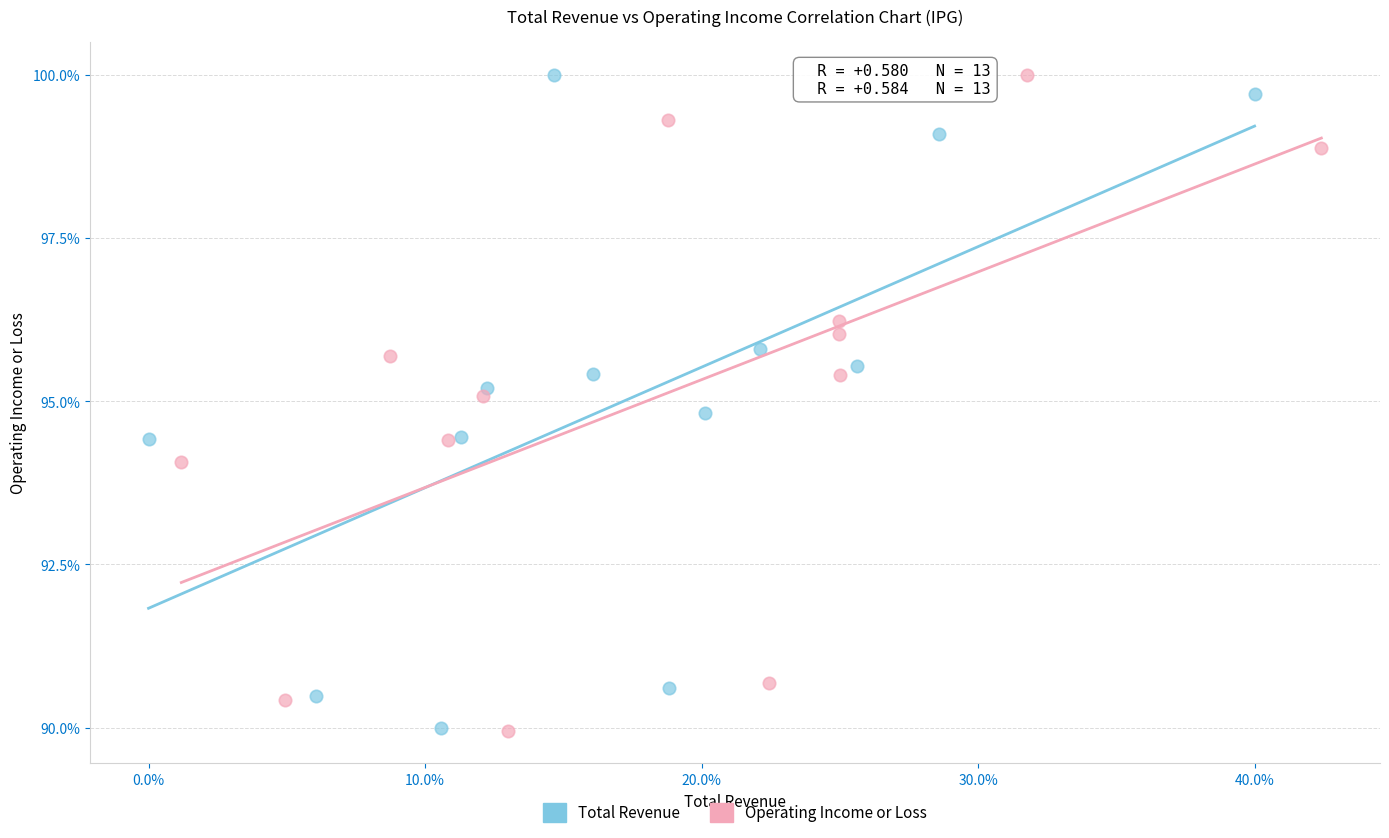

What are all the series names shown in the legend?

Total Revenue, Operating Income or Loss